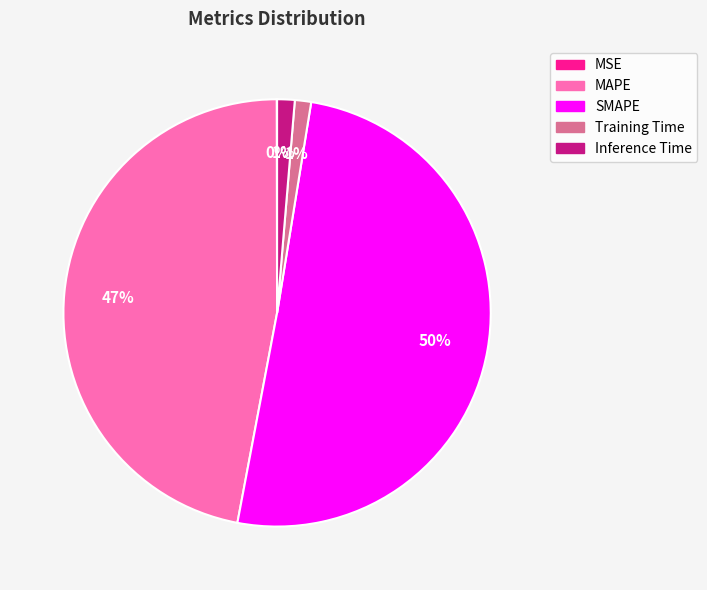

Combined, do Inference Time and MAPE account for over 50%?

No